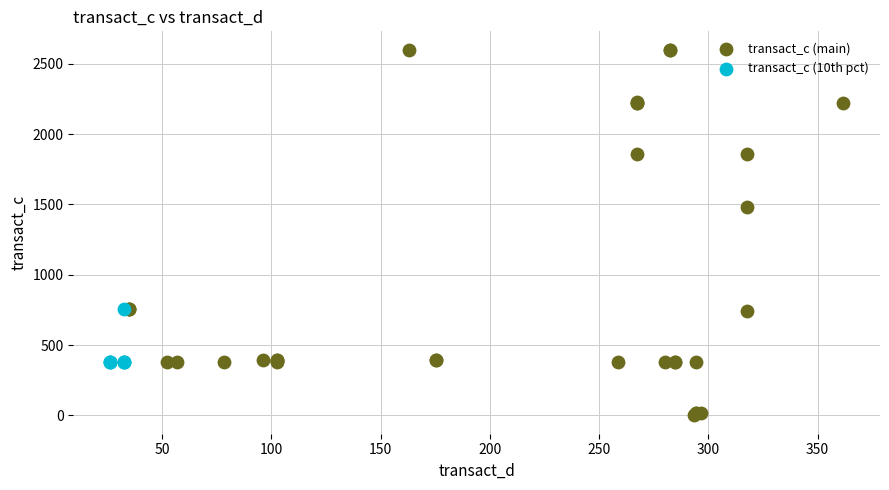

Which series contains the lowest Y value?

transact_c (main)